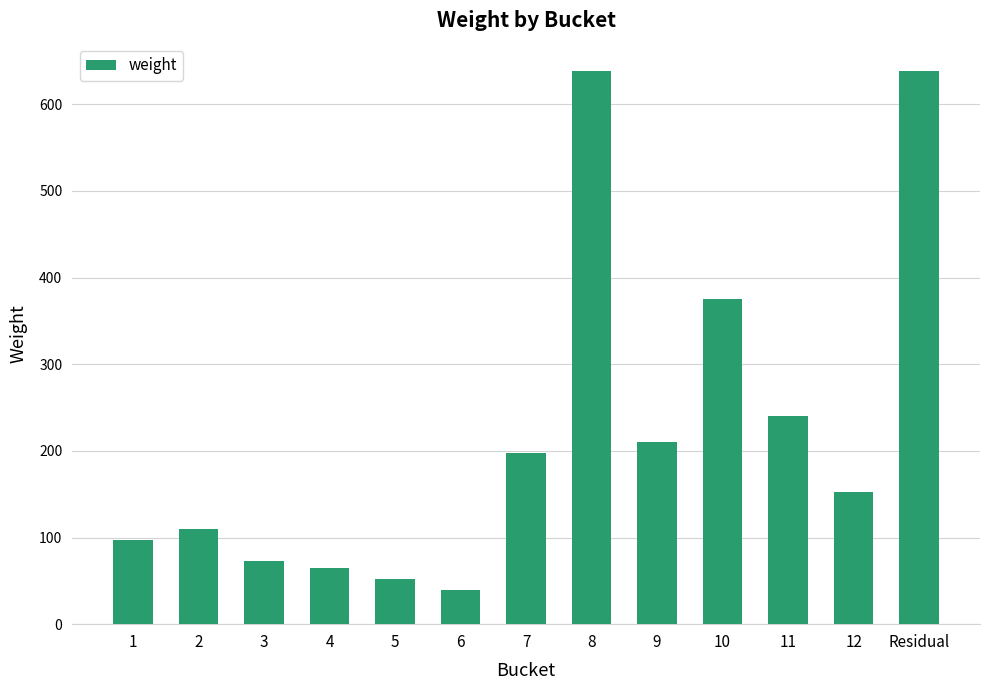

How many data points are less than 152?

6